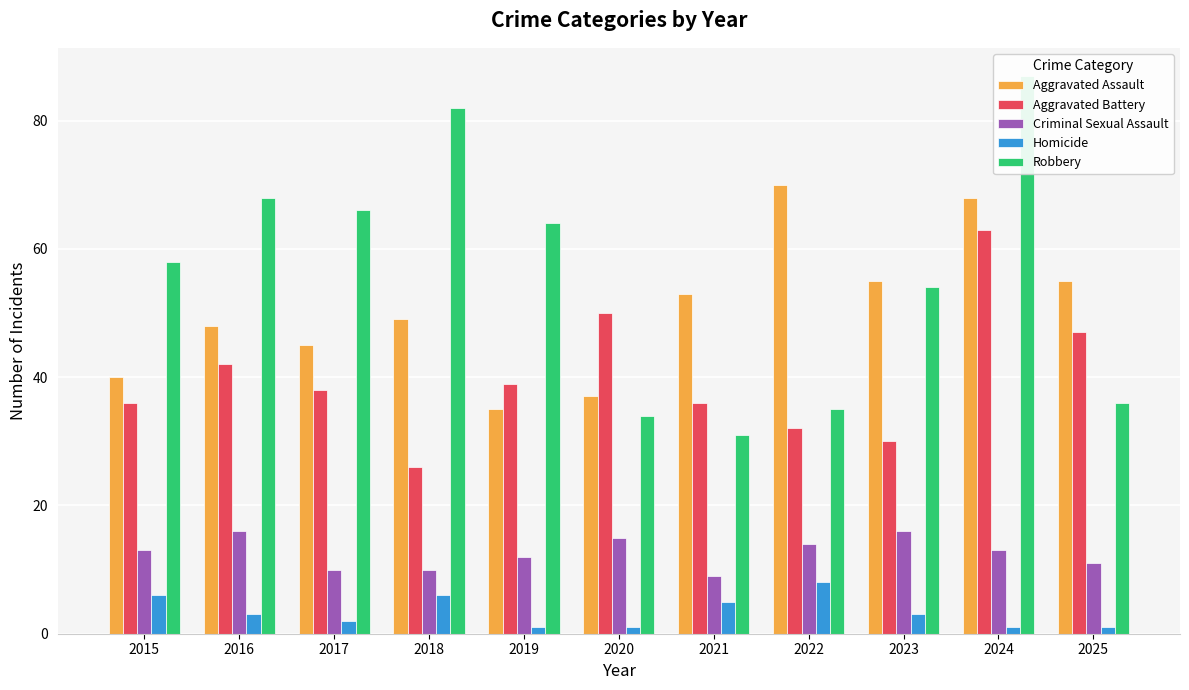

Is the value of Robbery at 2023 greater than the value of Homicide at 2019?

Yes